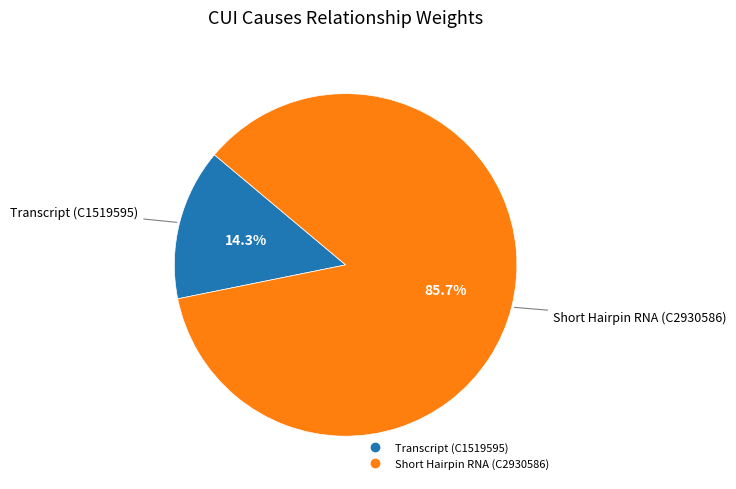

Is there any slice that represents more than half of the pie?

Yes